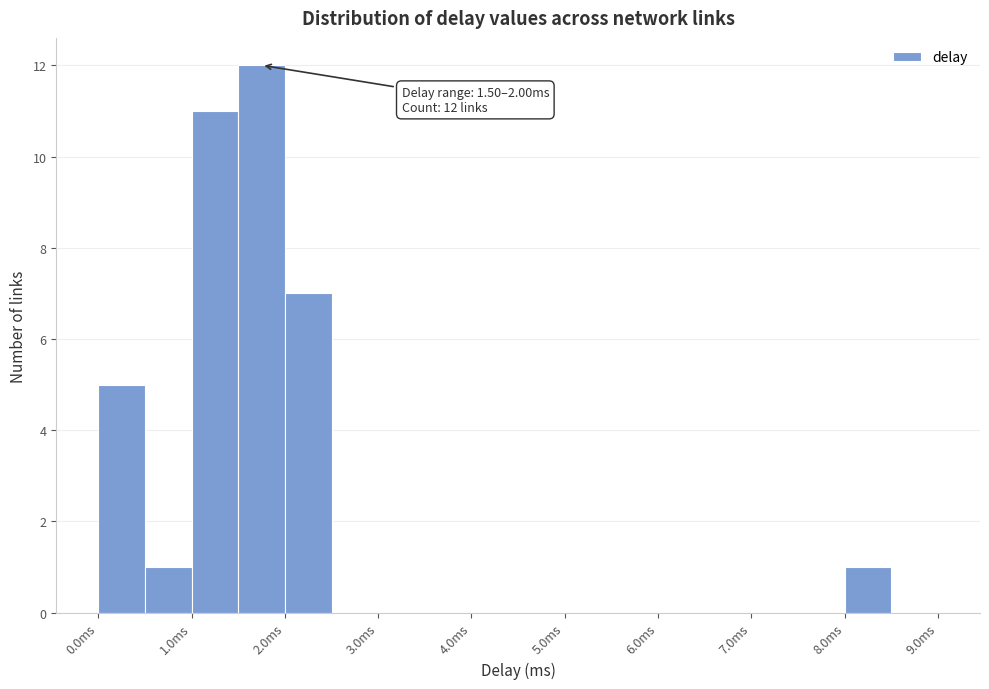

Over which range of the x-axis is the bar tallest?

1.5 to 2.0